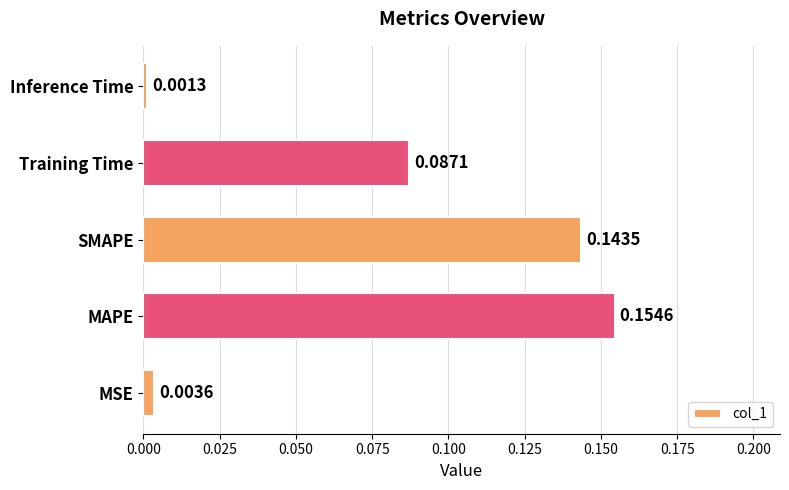

Which label corresponds to the largest value in the chart?

MAPE